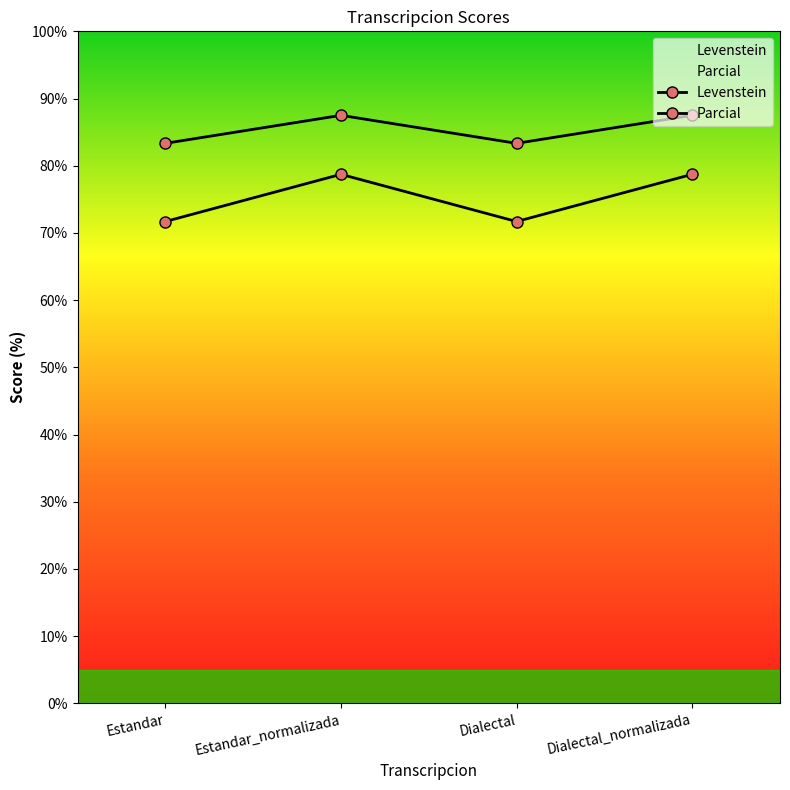

What is the difference between the maximum and minimum values in the Parcial series?

4.2